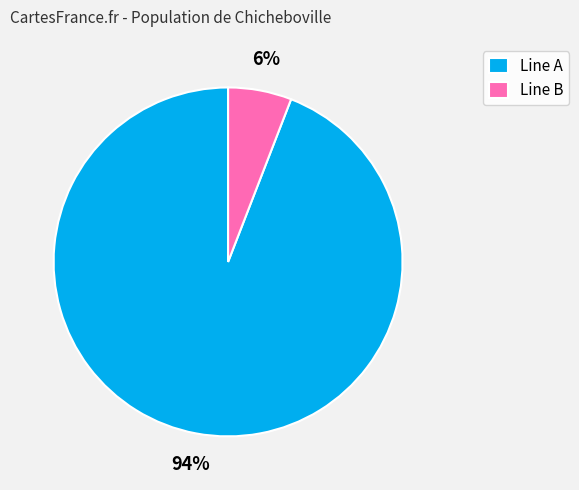

To the nearest percent, what is the combined percentage of Line A and Line B?

100%